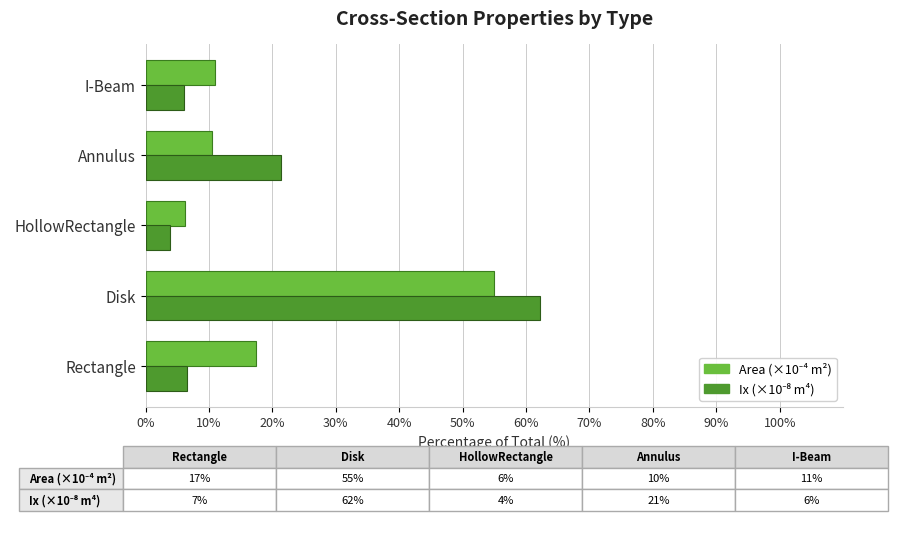

At how many categories does at least one series exceed 16?

3